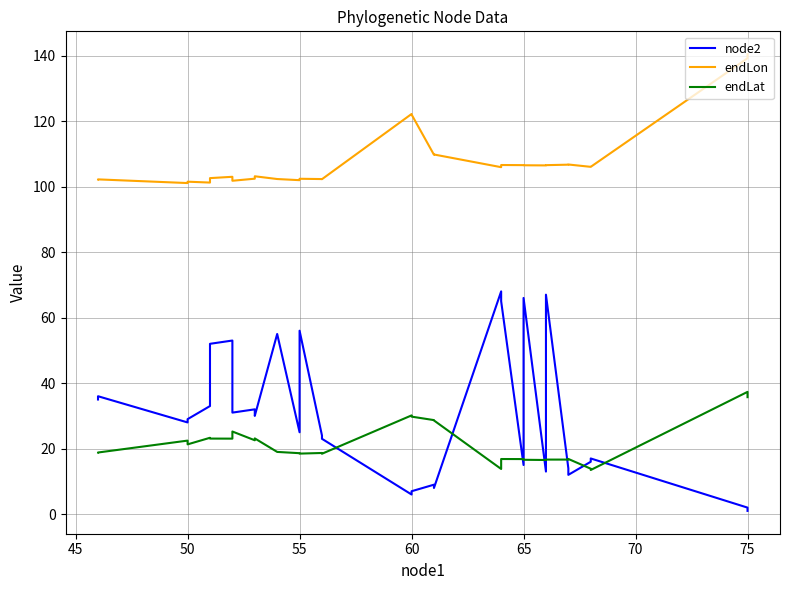

What is the average value of the node2 series?

29.9